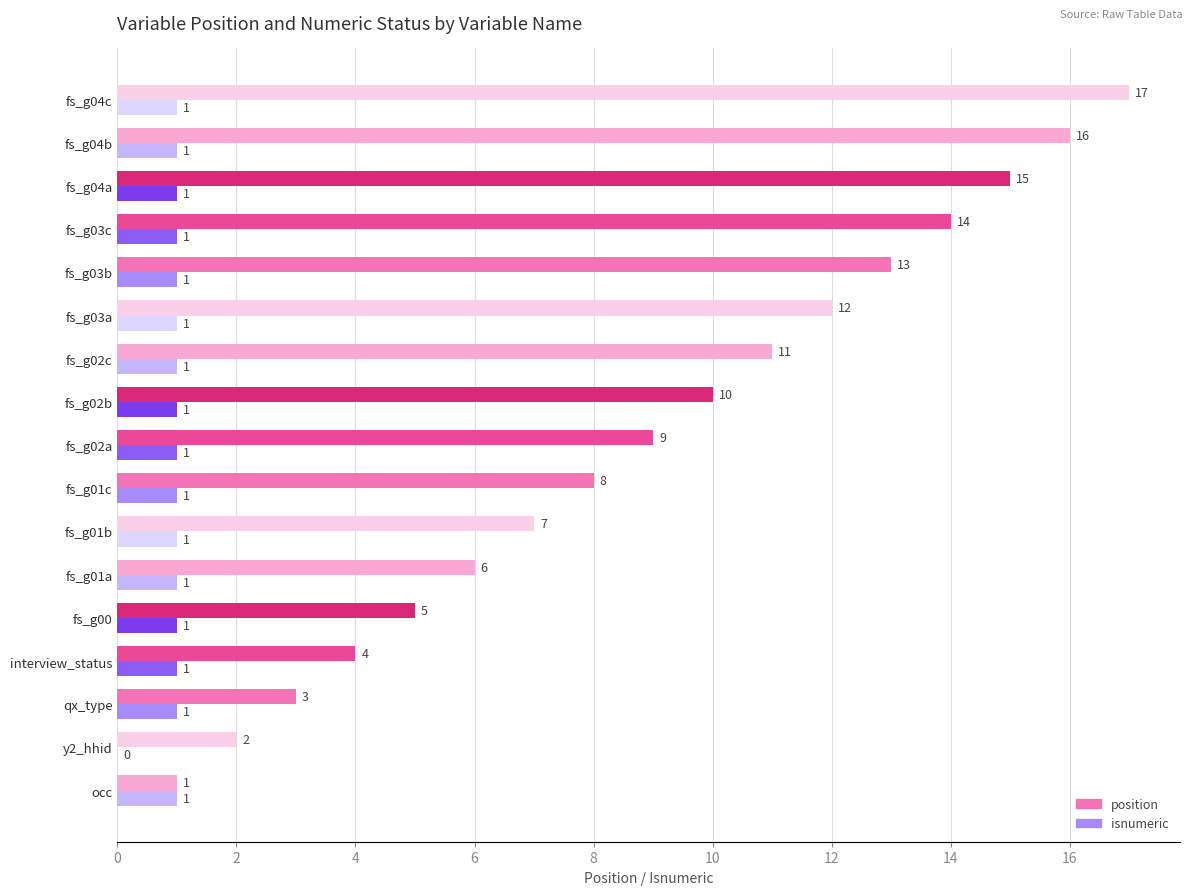

Is it true that isnumeric equals 1 at fs_g02a?

True